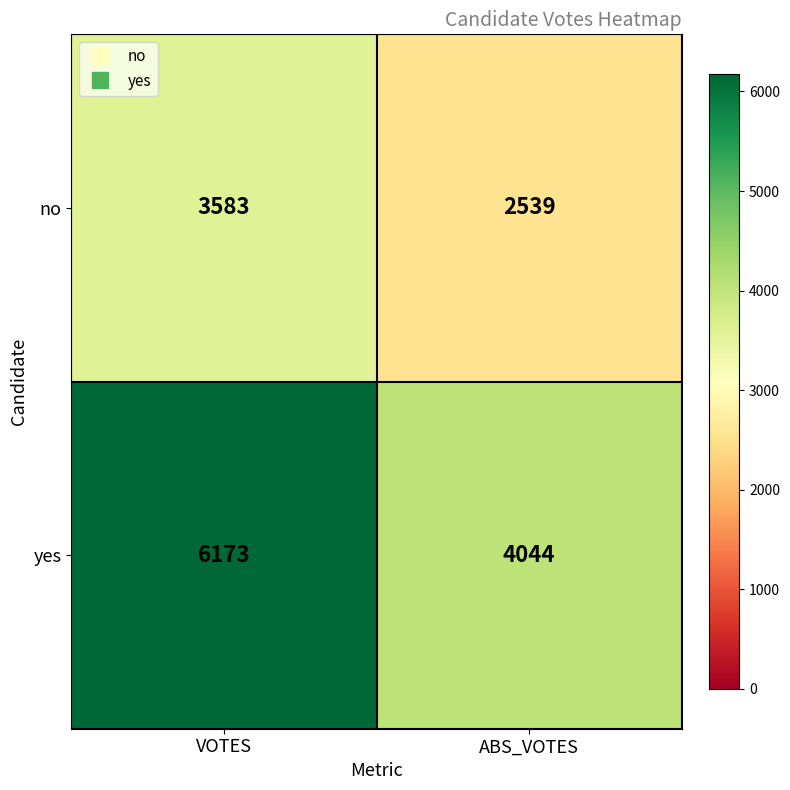

What is the sum of all no values?

6122